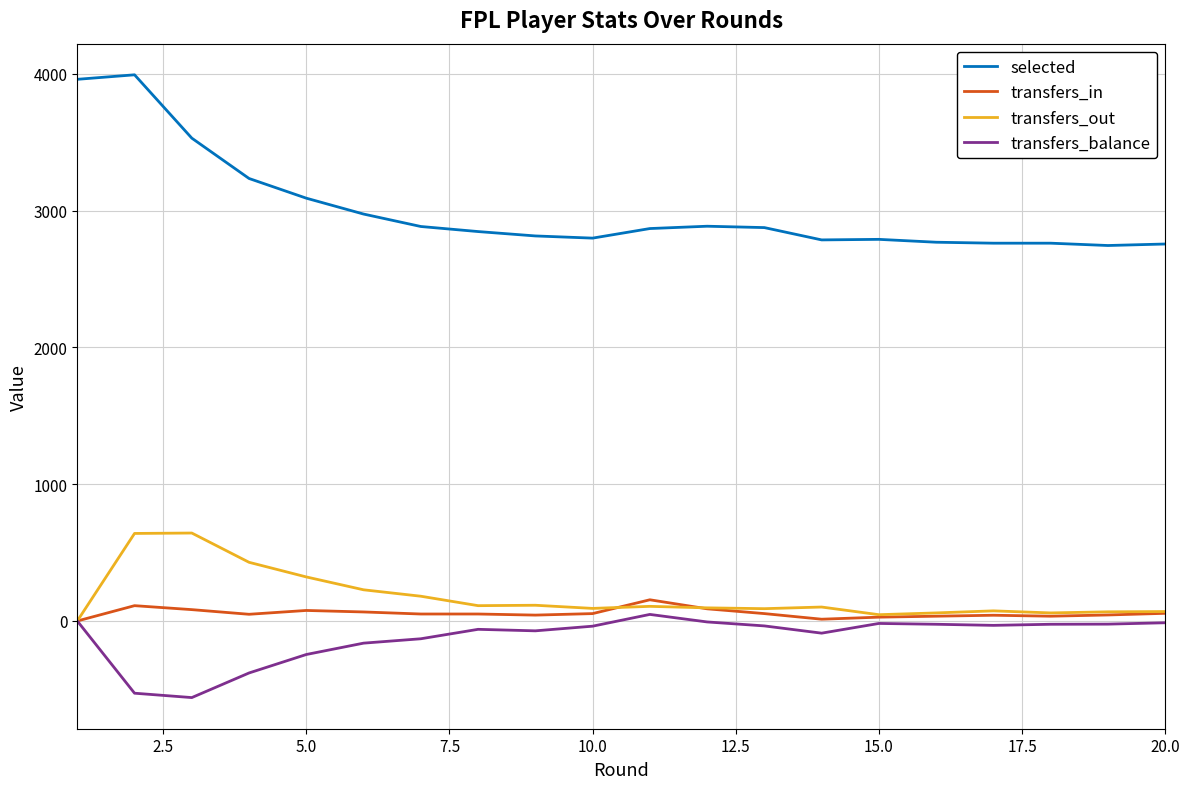

What is the difference between the maximum and minimum values in the transfers_balance series?

608